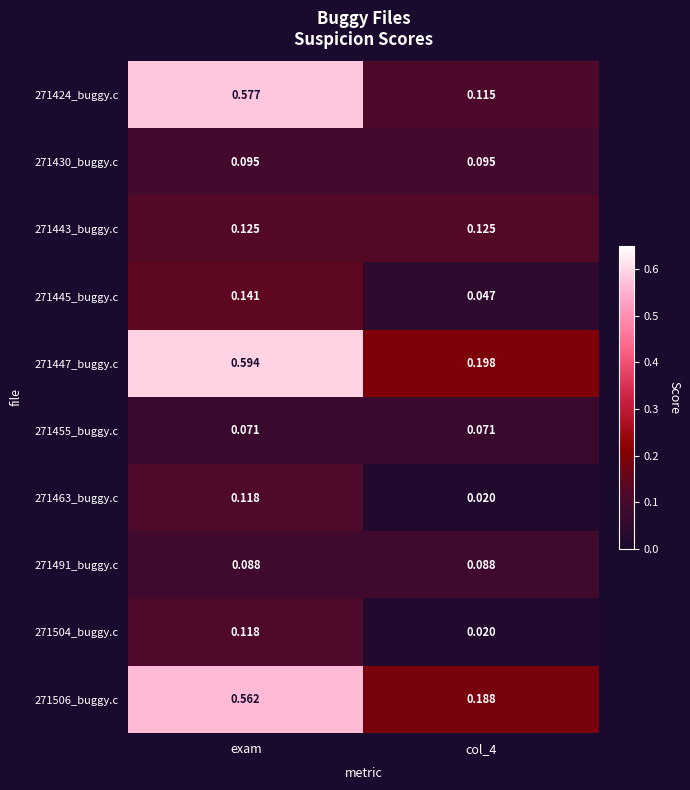

At which category does the chart reach its peak across all series?

exam